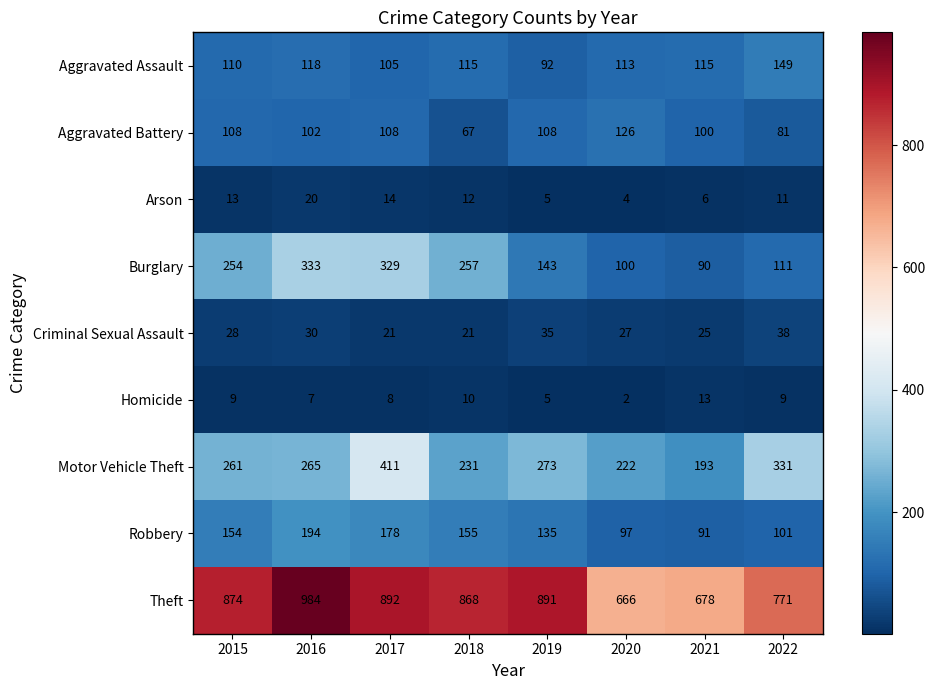

What is the total value across all series at 2016?

2053